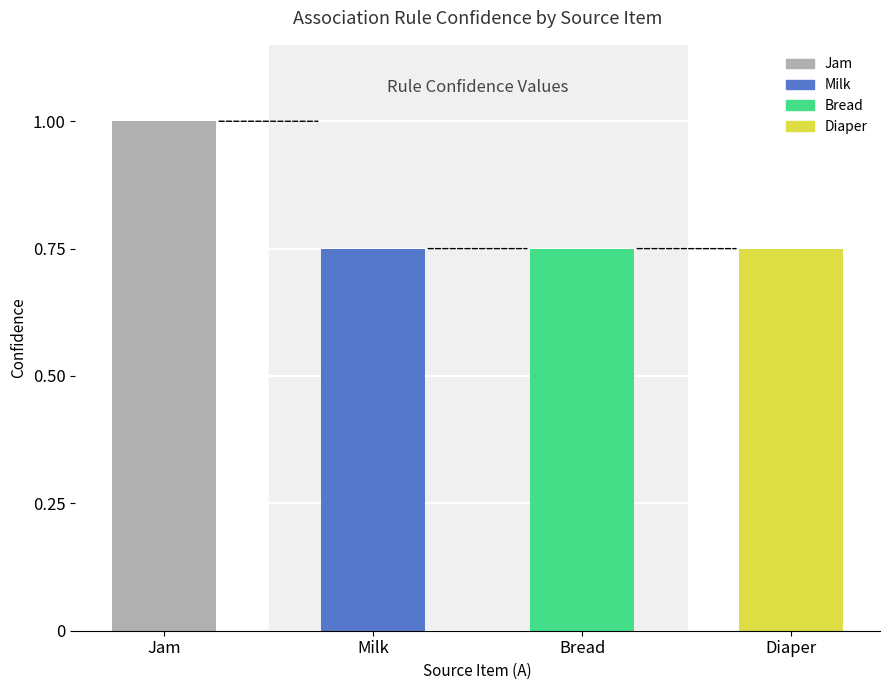

What is the label of the 3rd bar from the left?

Bread